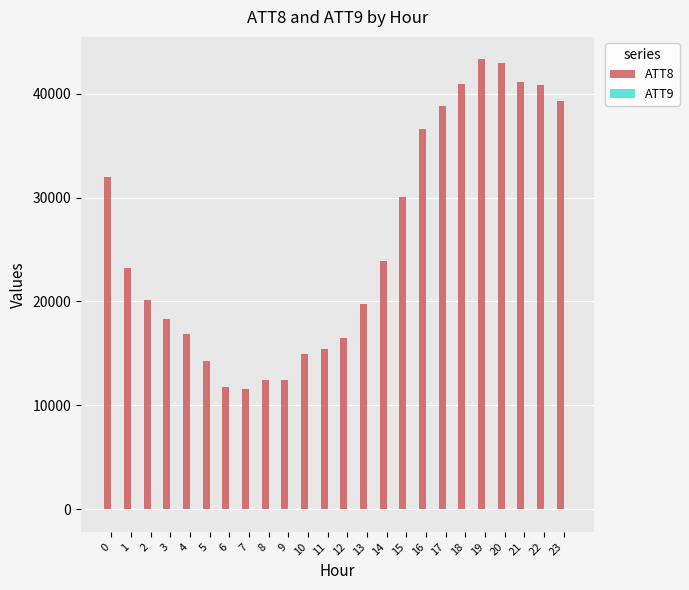

The value of ATT8 at 19 is 70675. True or false?

False